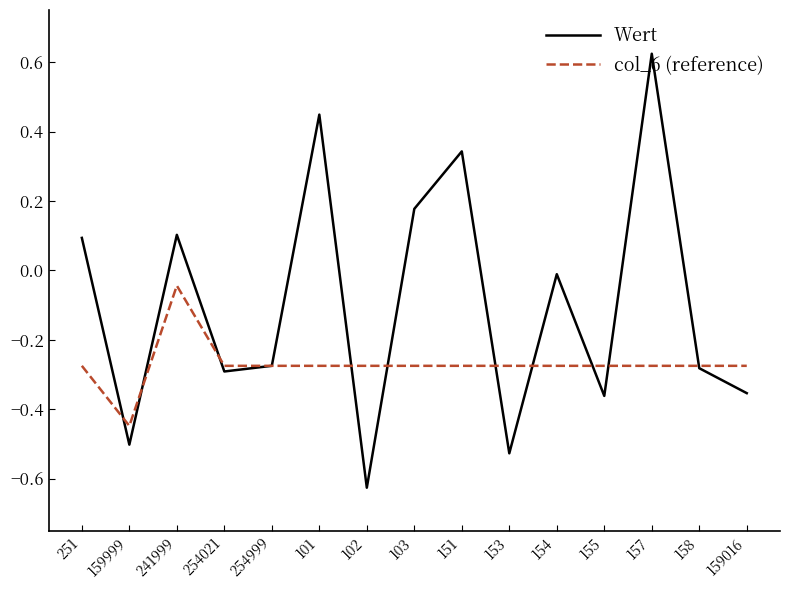

What are all the series names shown in the legend?

Wert, col_6 (reference)